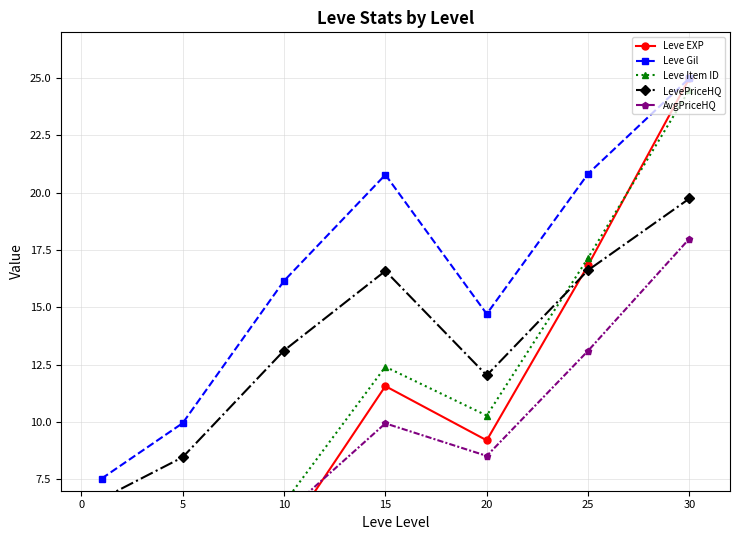

How many categories are shown in the chart?

7